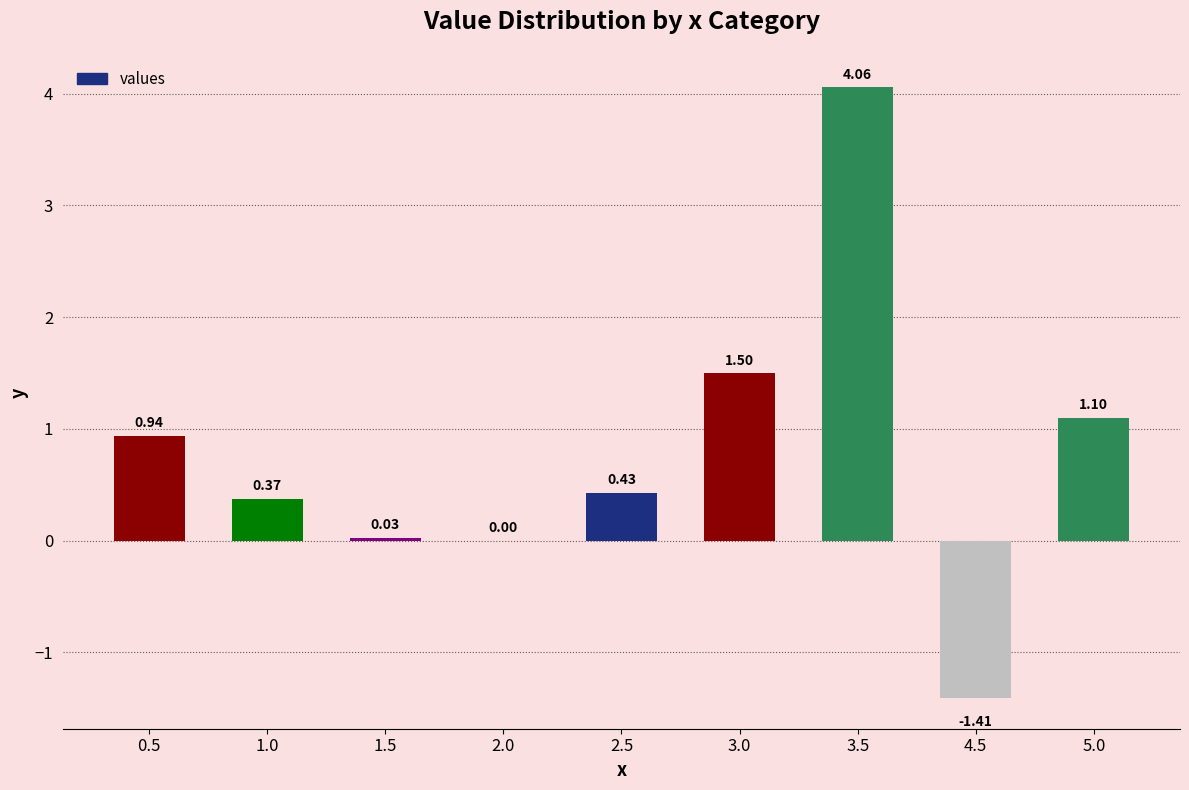

Between 1.5 and 5.0, which is larger?

5.0